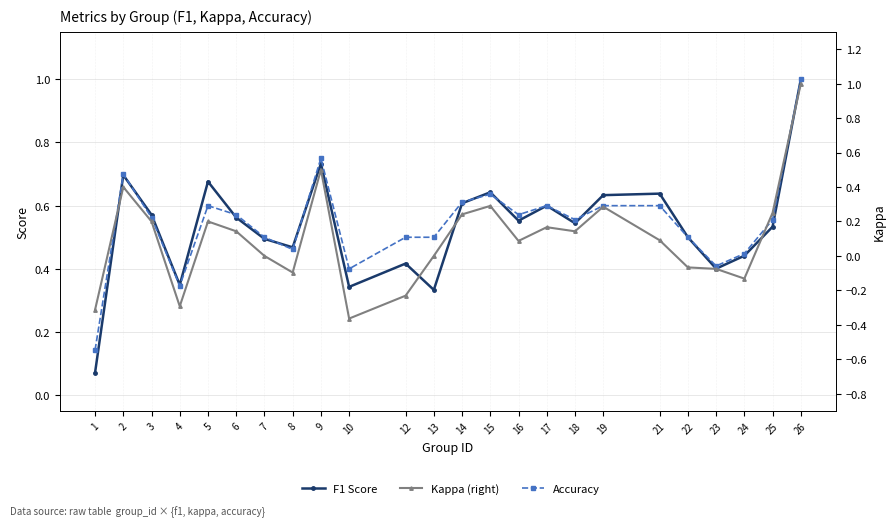

The Kappa (right) series shows 0.3 at 6. True or false?

False